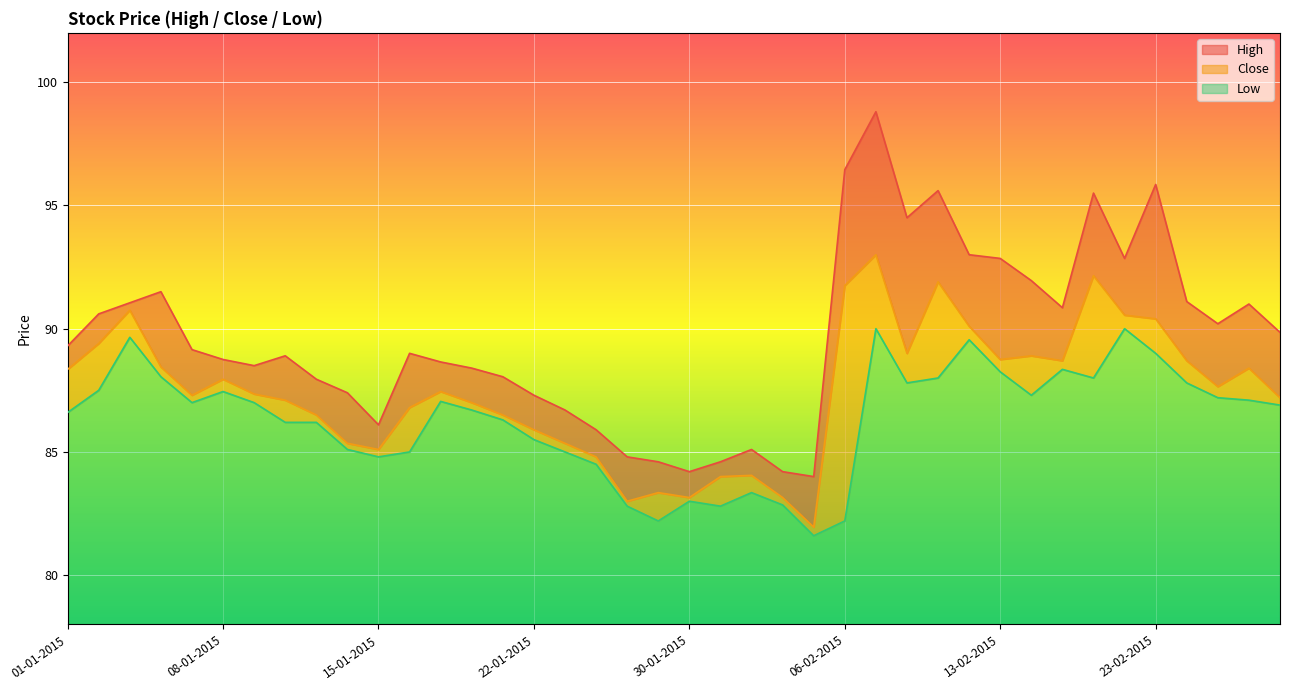

What is the difference between the second highest and second lowest values in the High series?

12.2